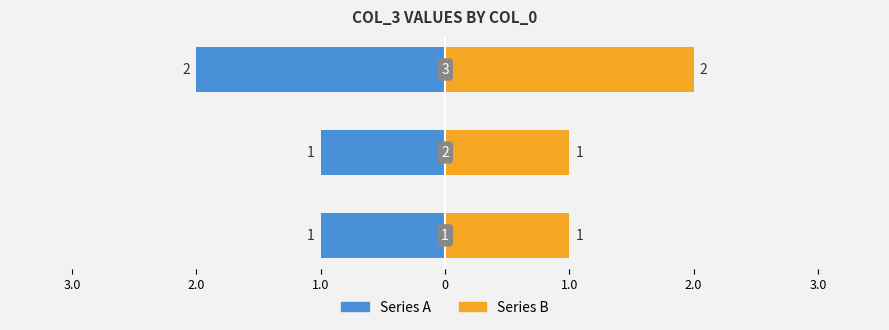

Reading left to right, transcribe all the data shown in this chart.

Series A: 3.0=-1	2.0=-1	1.0=-2
Series B: 3.0=1	2.0=1	1.0=2